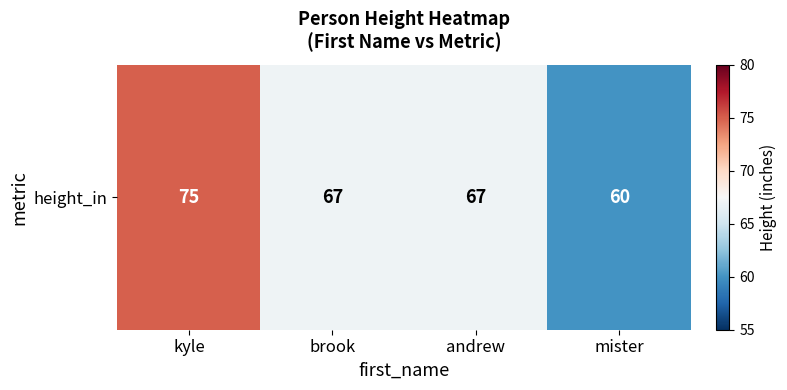

Reading left to right, list all the values displayed in this chart.

75	67	67	60